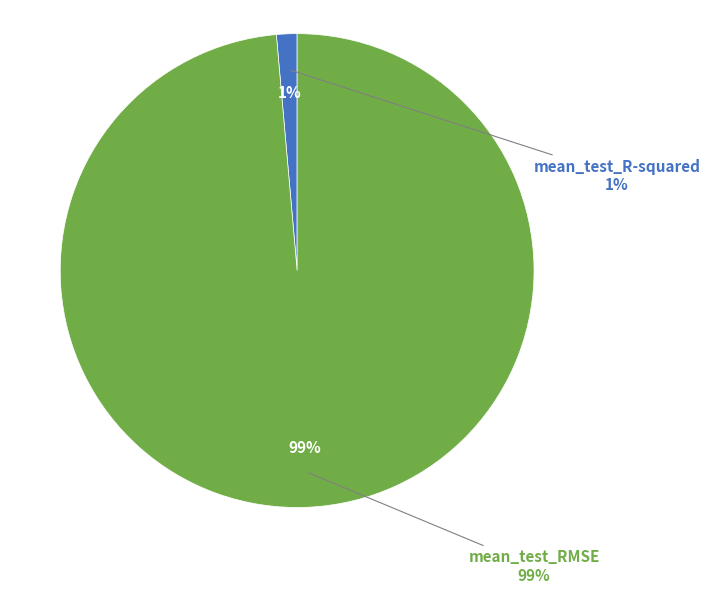

Combined, do mean_test_R-squared and mean_test_RMSE account for over 50%?

Yes